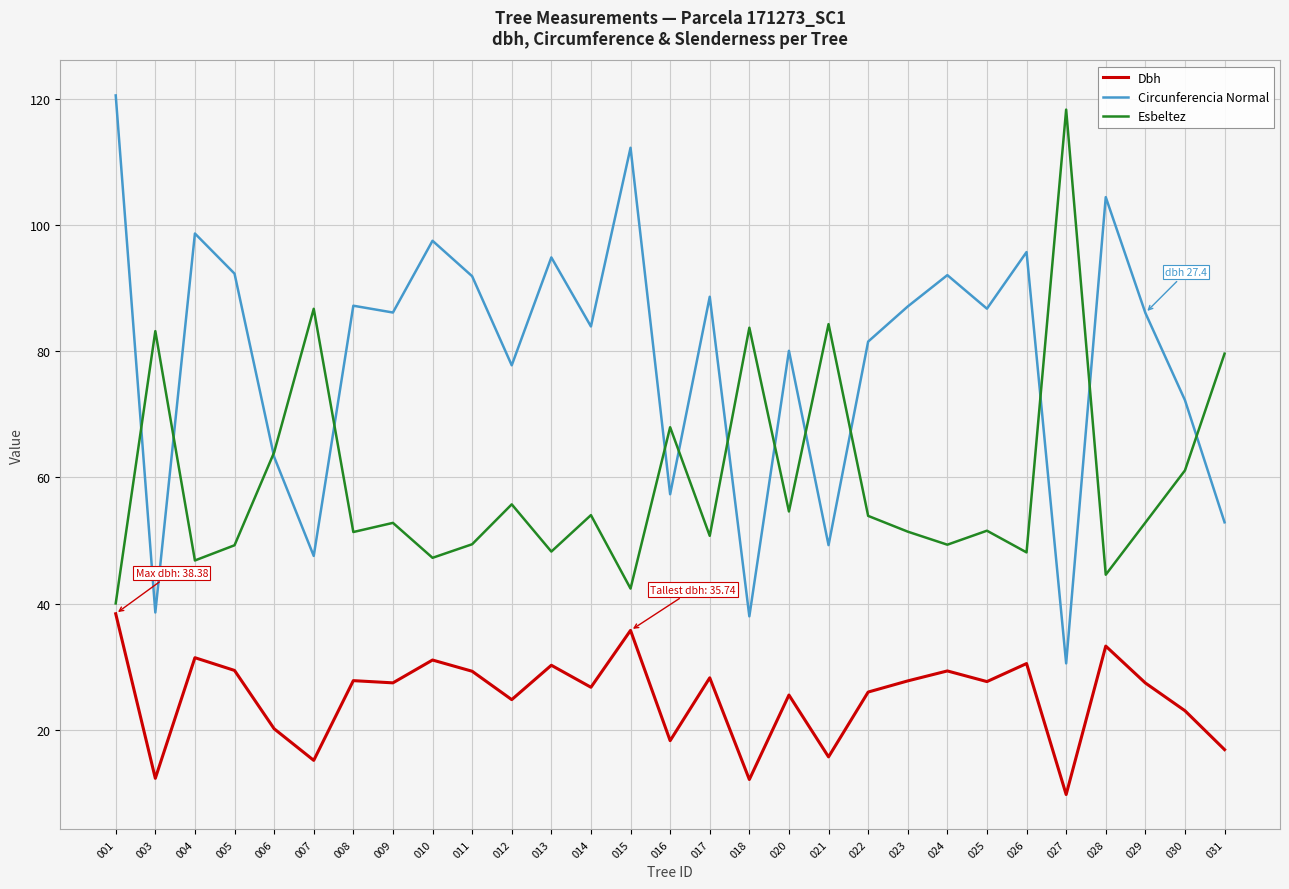

In Dbh, how many points are higher than both neighbors (excluding endpoints)?

10